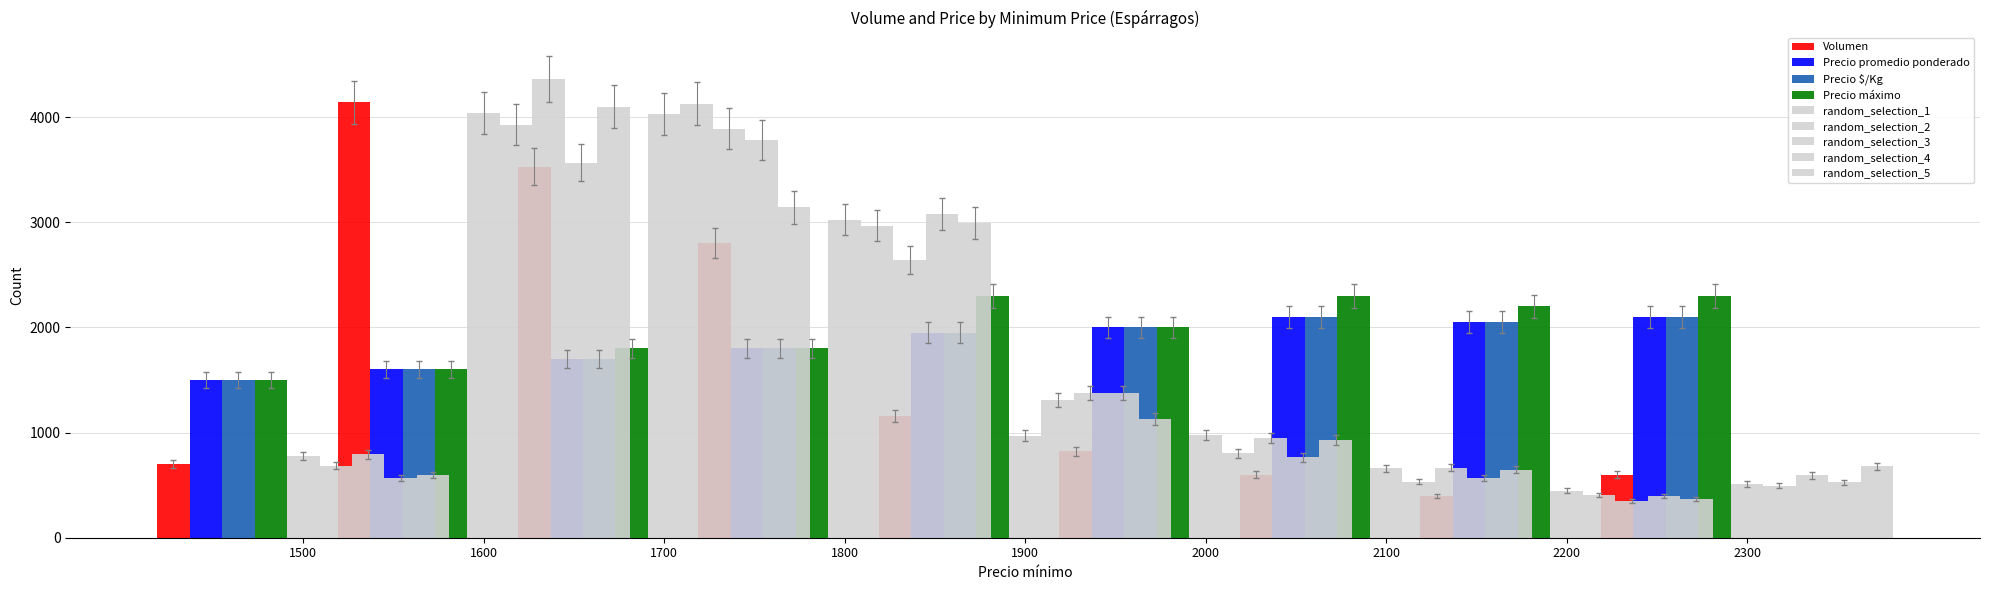

At how many categories does at least one series exceed 959?

9